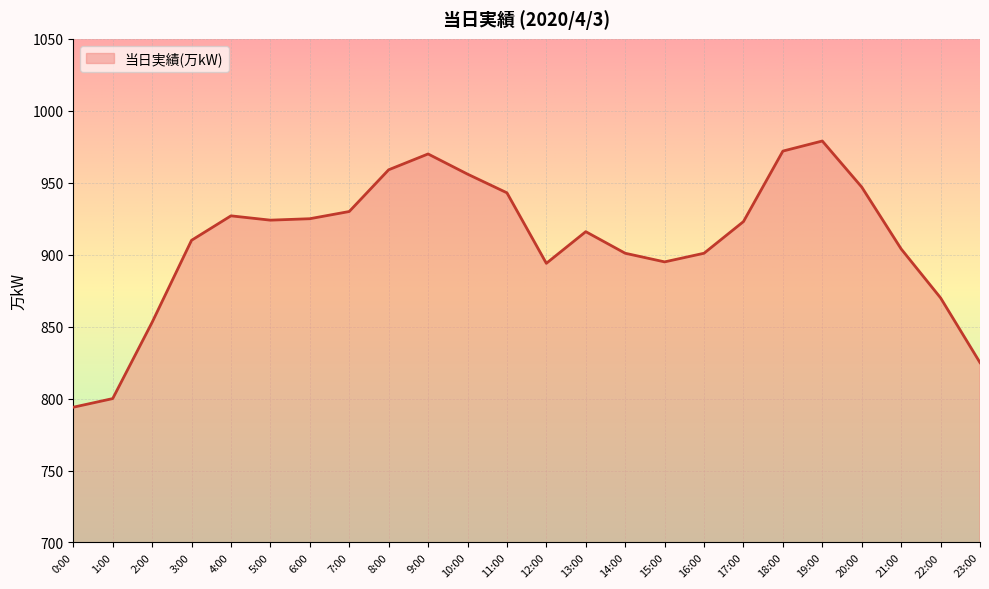

Is it true that the value at 23:00 is 1477?

False